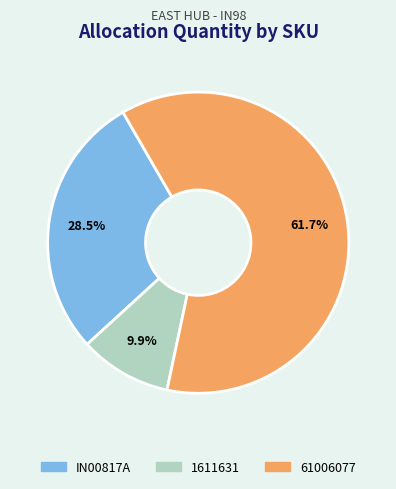

What percentage is the 61006077 slice, to the nearest percent?

62%